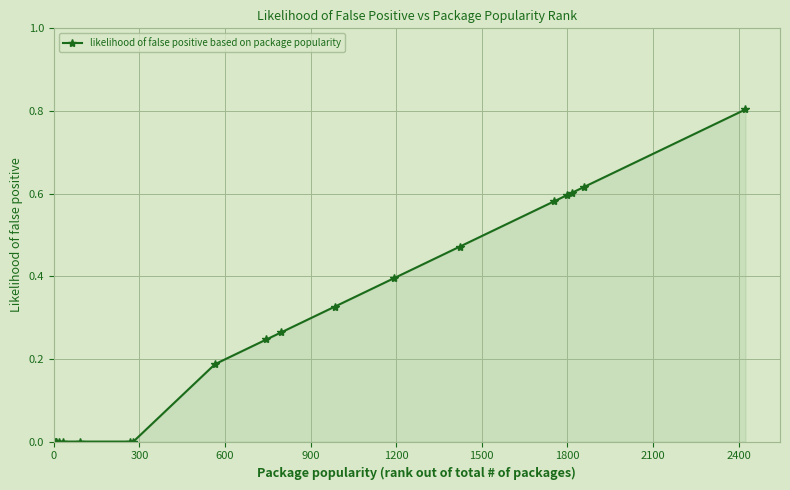

Count the number of data series in this chart.

1